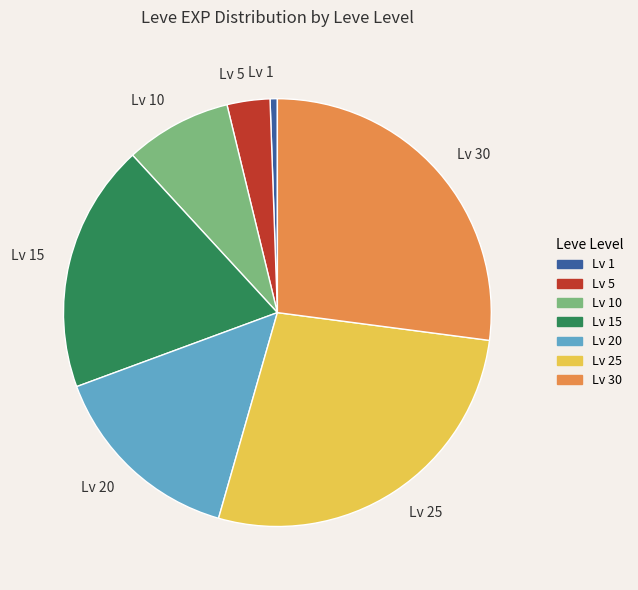

Which category has the smallest portion of the pie?

Lv 1